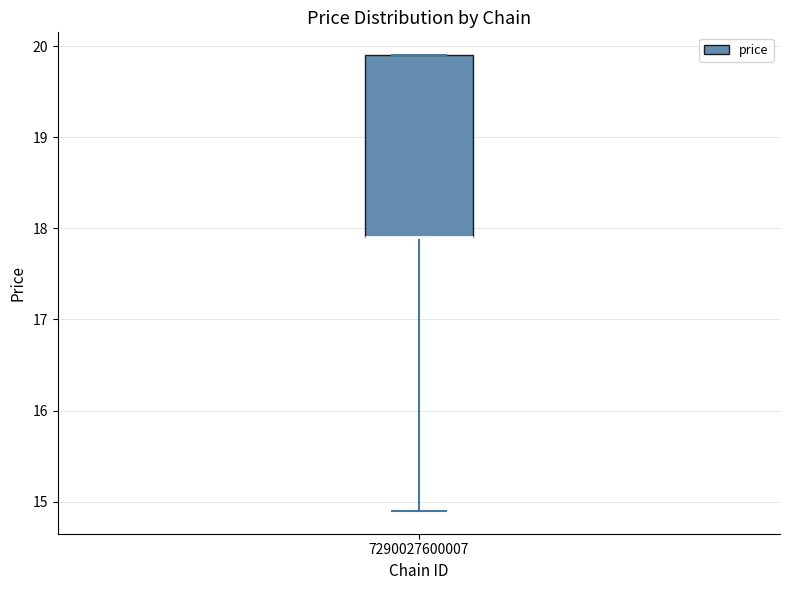

Read this box plot against the y-axis: the position of the median line, the range covered by the box, and the ends of both whiskers. The values are not printed on the chart, so give them approximately, as read against the axis.

median 17.9 (drawn on the box's lower edge), box 17.9 to 19.9, whiskers 14.9 to 19.9